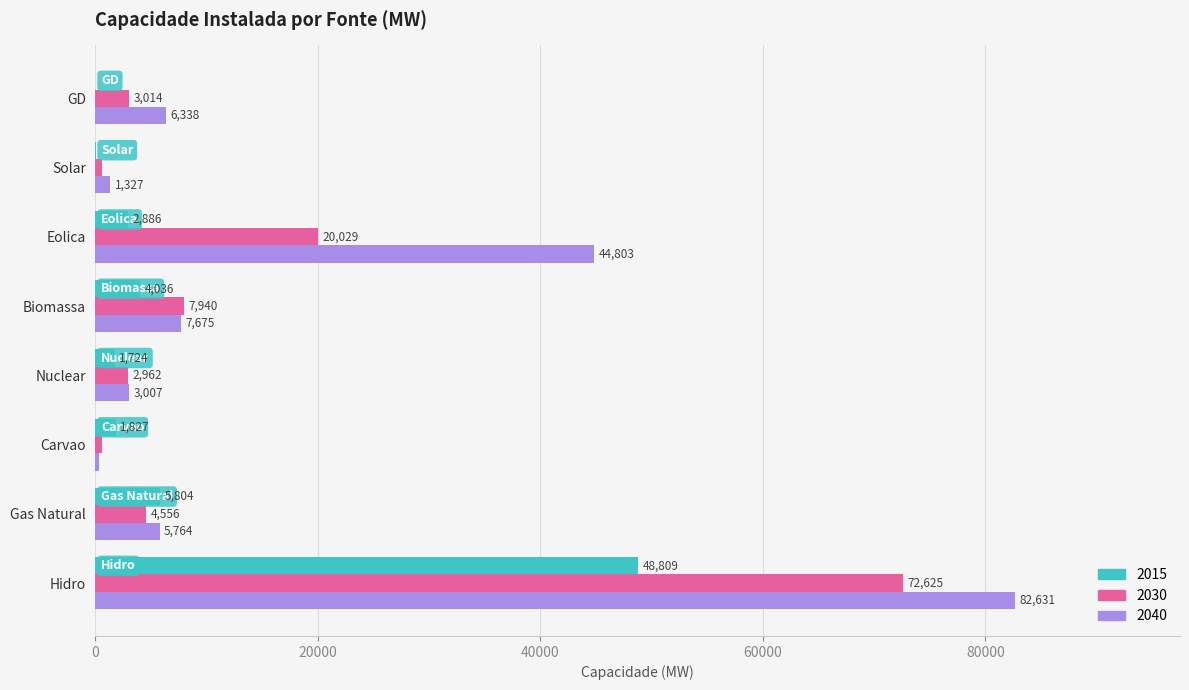

What is the total value across all series at Eolica?

67718